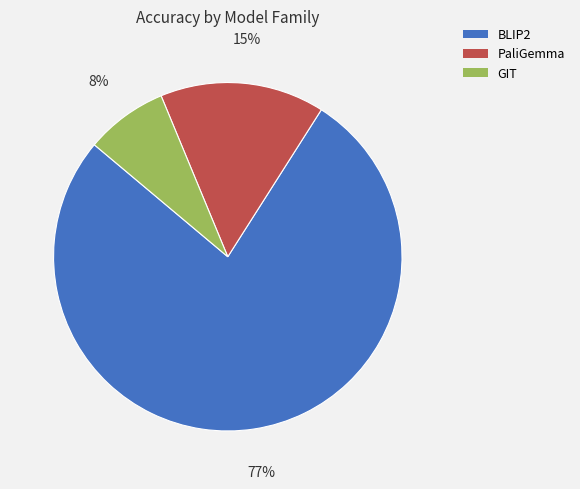

To the nearest percent, what percentage of the pie is PaliGemma?

15%